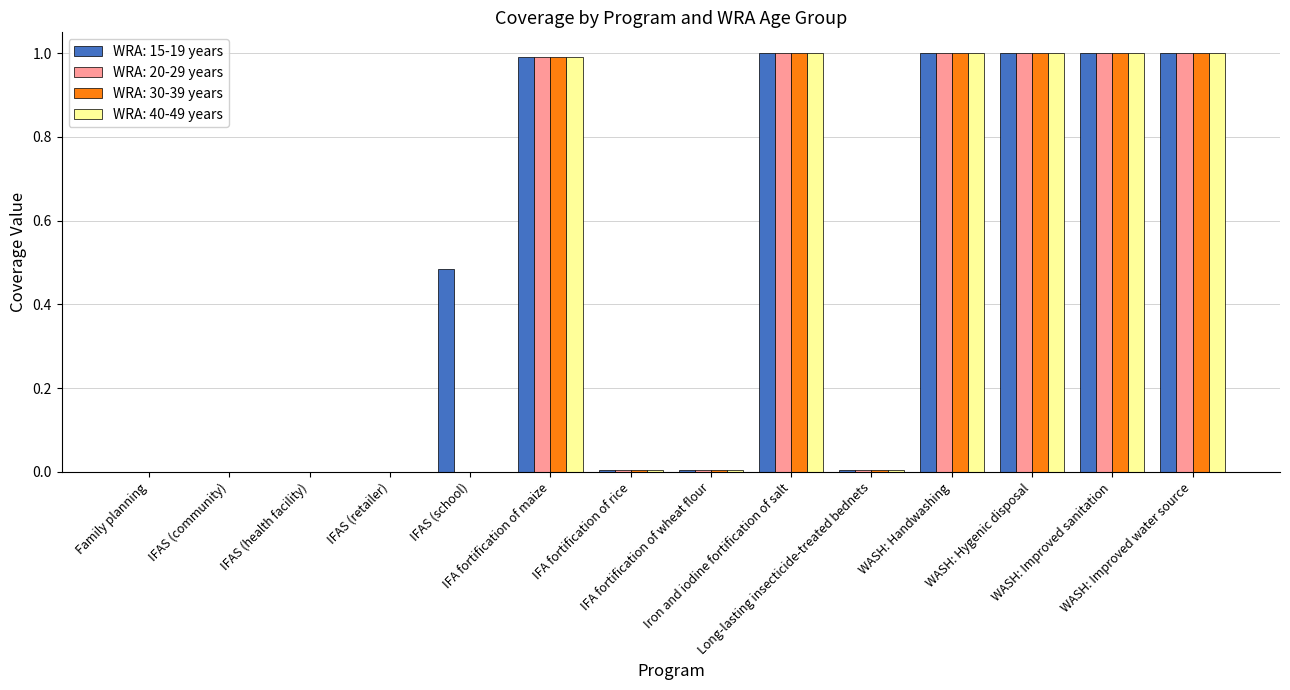

What is the highest value of the WRA: 40-49 years series?

1.0